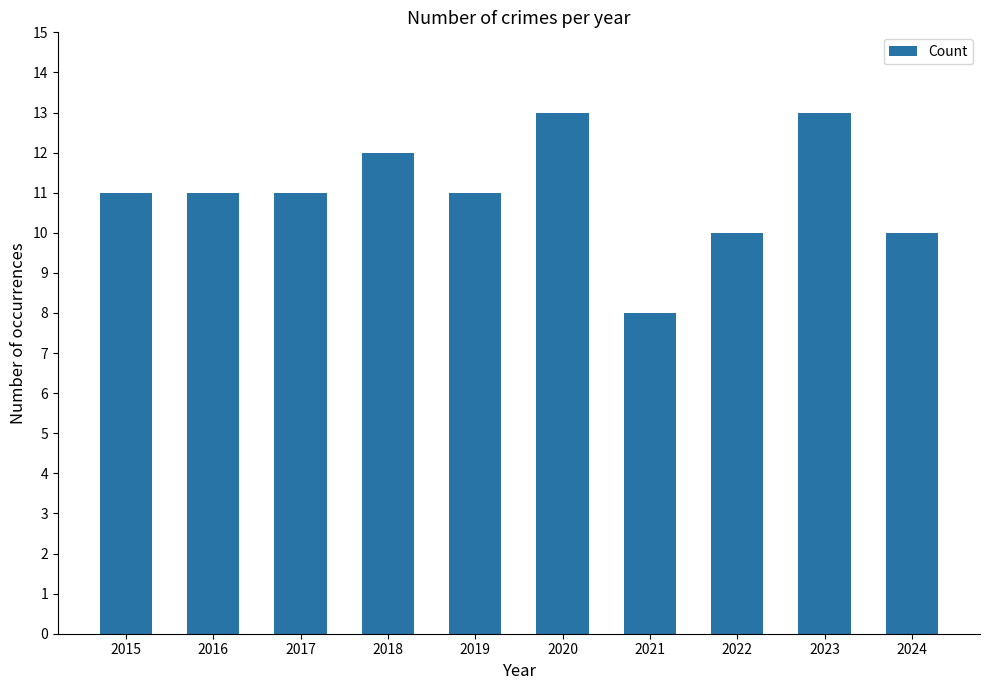

What is the average value?

11